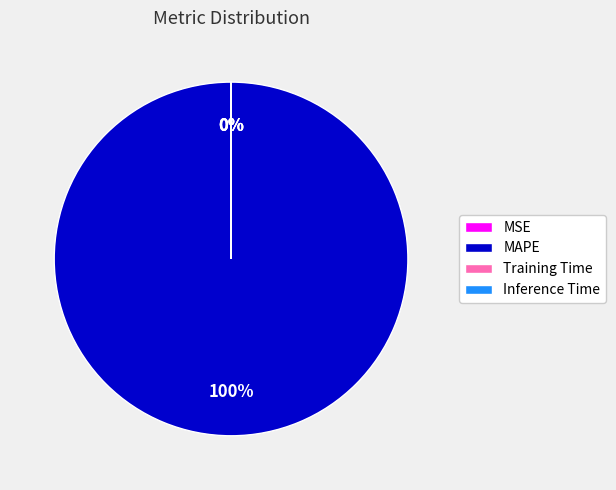

To the nearest percent, what is the average slice percentage?

25%